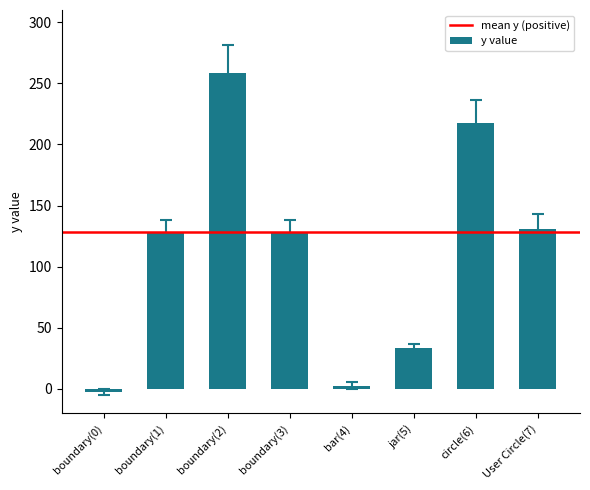

What is the average value?

112.0